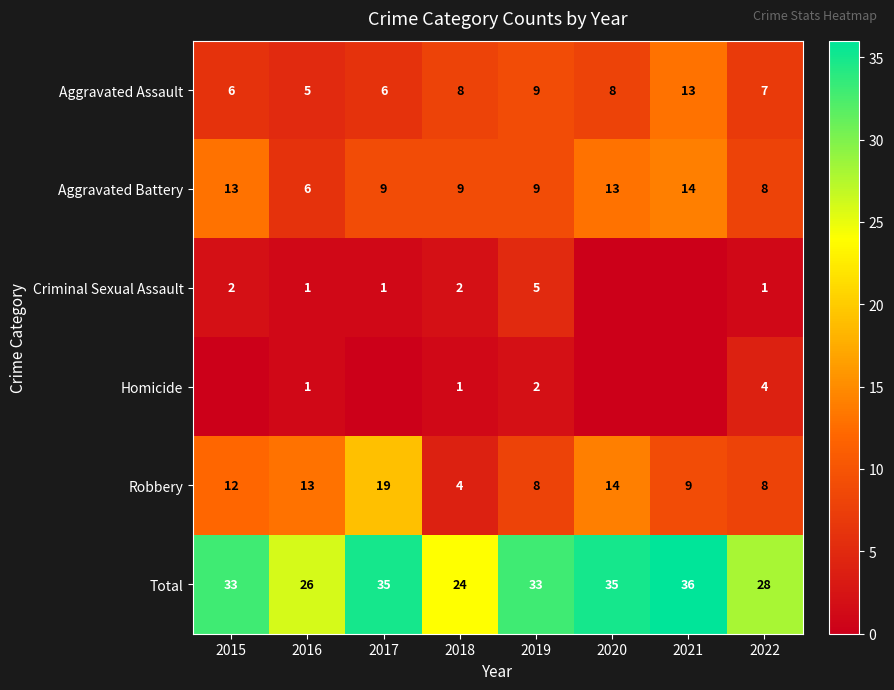

Is the value of Aggravated Assault at 2022 greater than the value of Aggravated Battery at 2018?

No